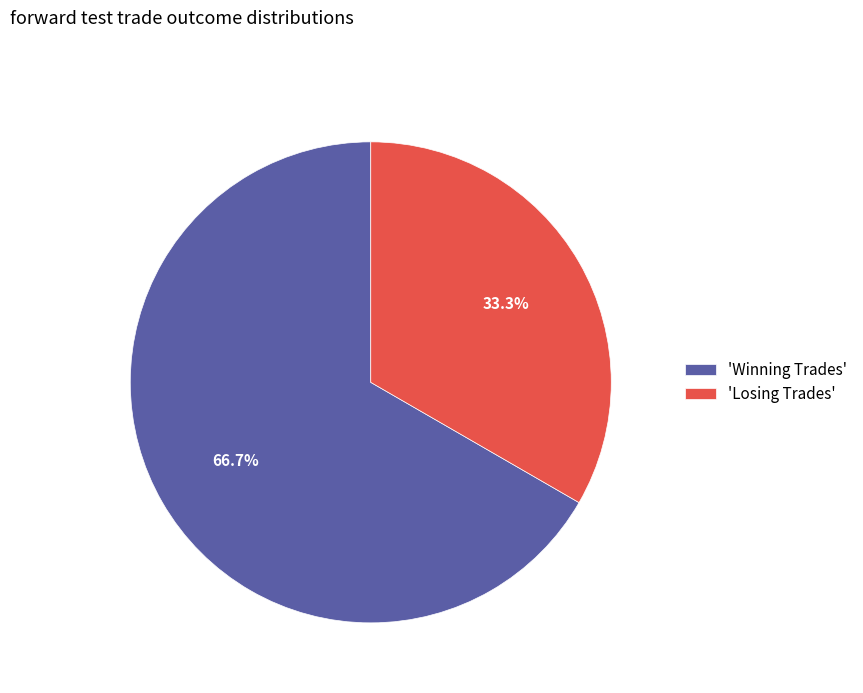

How many segments does this pie chart have?

2